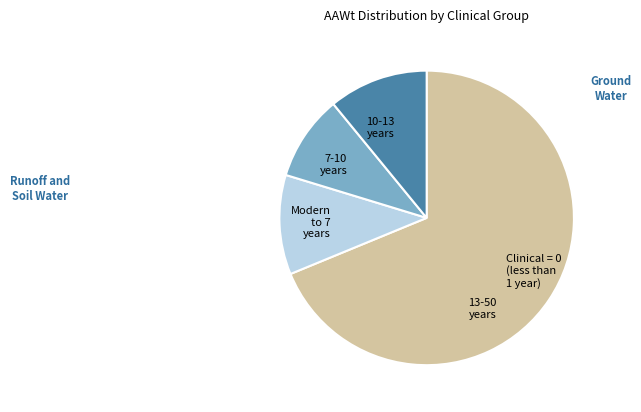

Is the sum of Modern to 7 years and 10-13 years greater than half?

No